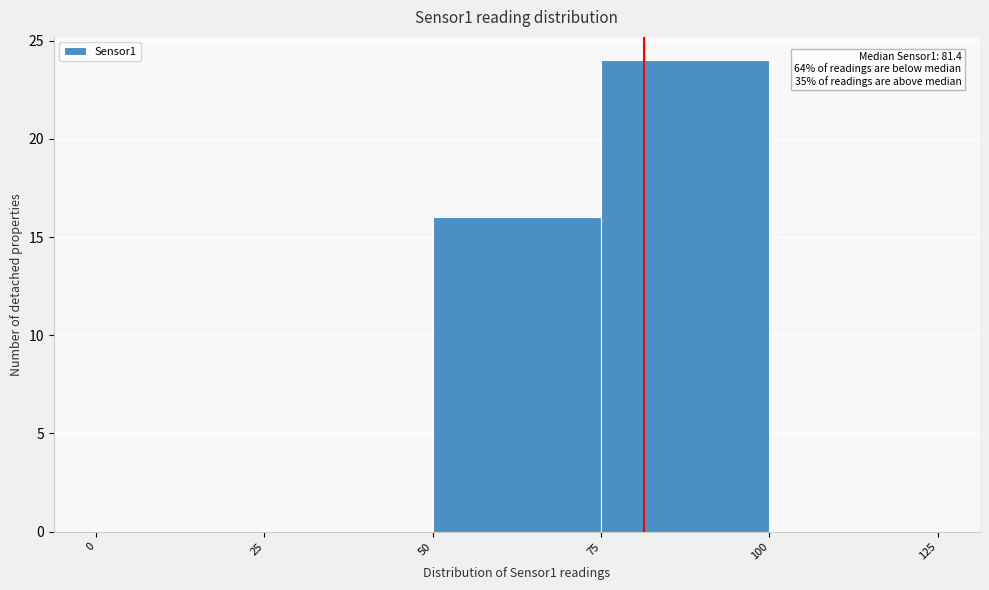

Which range on the x-axis has the tallest bar?

75 to 100